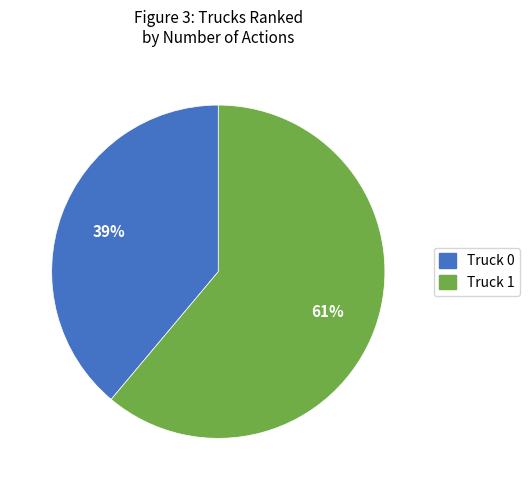

How many slices are in this pie chart?

2